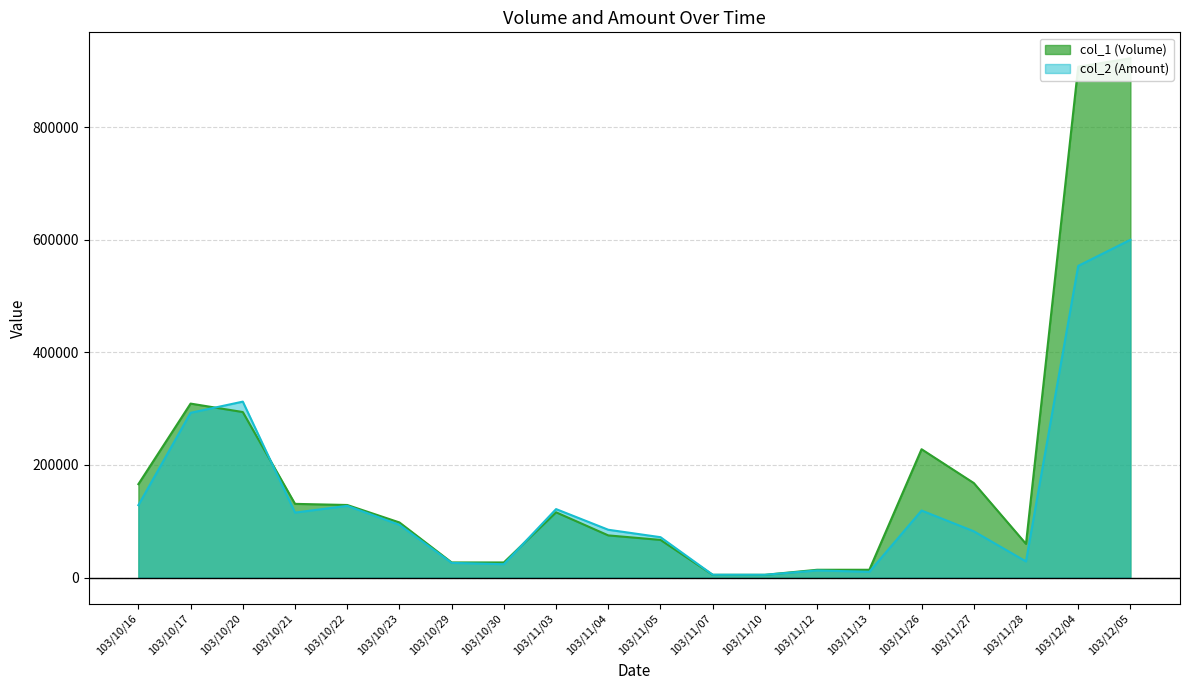

What is the sum of all col_2 (Amount) values?

2816080